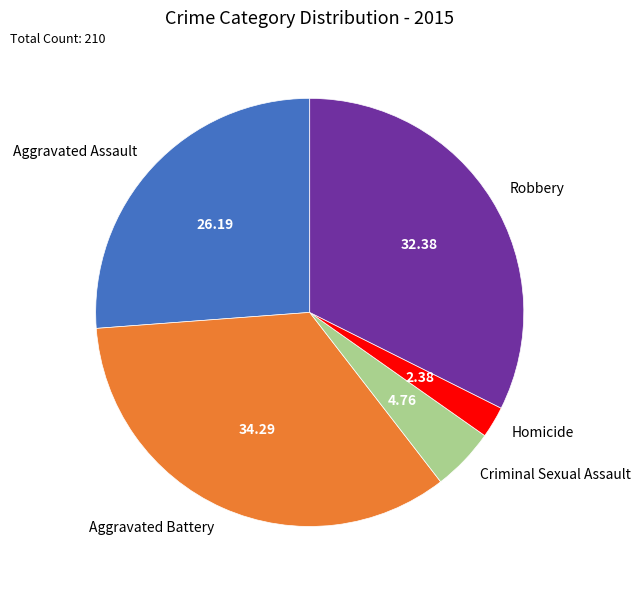

Combined, do Aggravated Battery and Robbery account for over 50%?

Yes